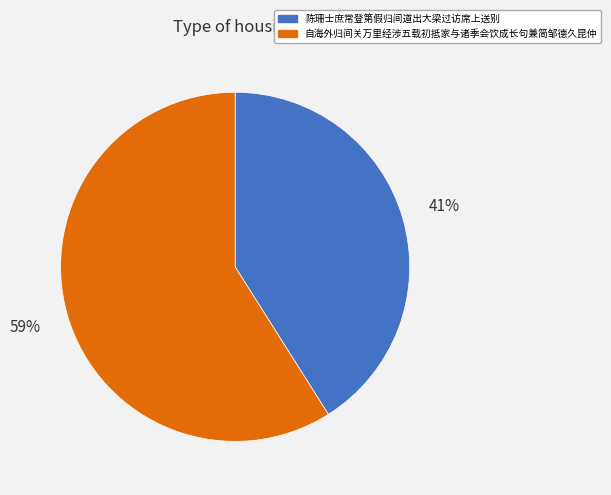

Combined, do 陈珊士庶常登第假归间道出大梁过访席上送别 and 自海外归间关万里经涉五载初抵家与诸季会饮成长句兼简邹德久昆仲 account for over 50%?

Yes